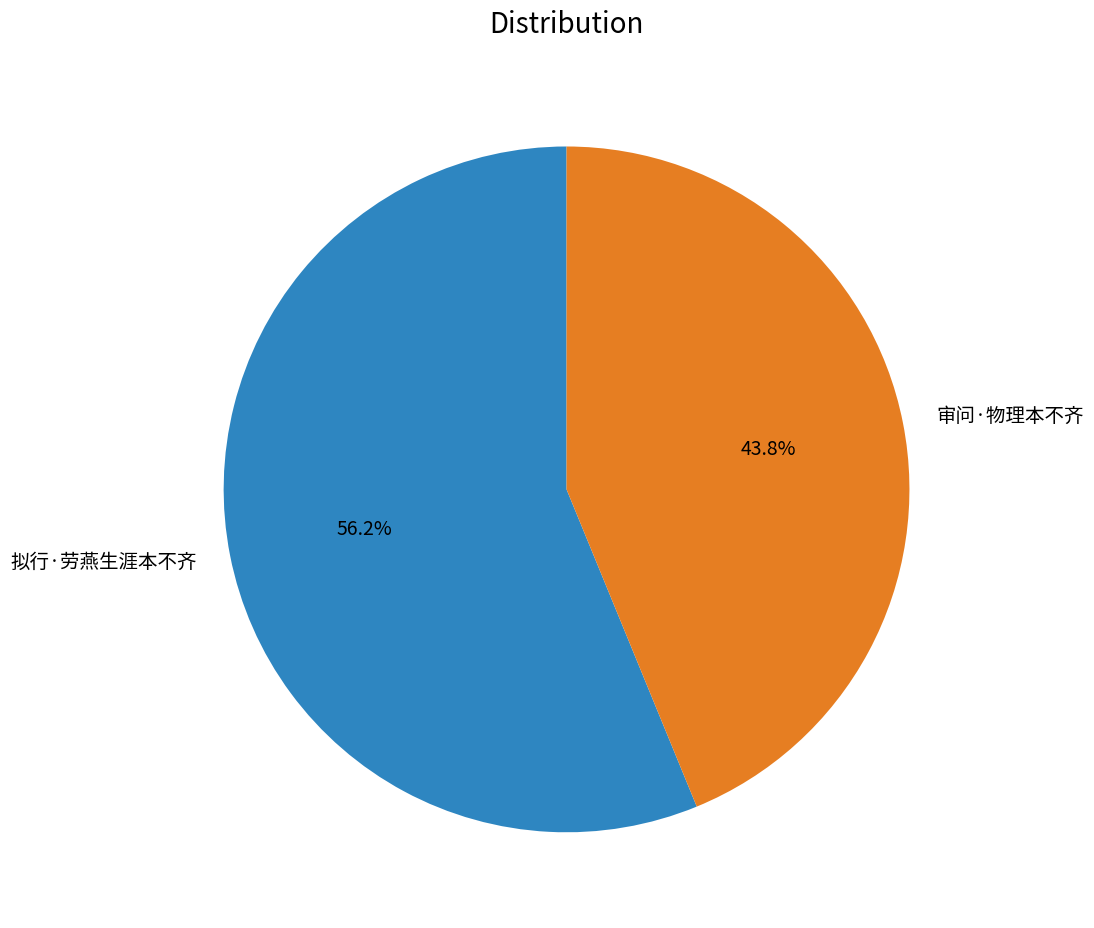

To the nearest percent, what is the combined percentage of 审问·物理本不齐 and 拟行·劳燕生涯本不齐?

100%